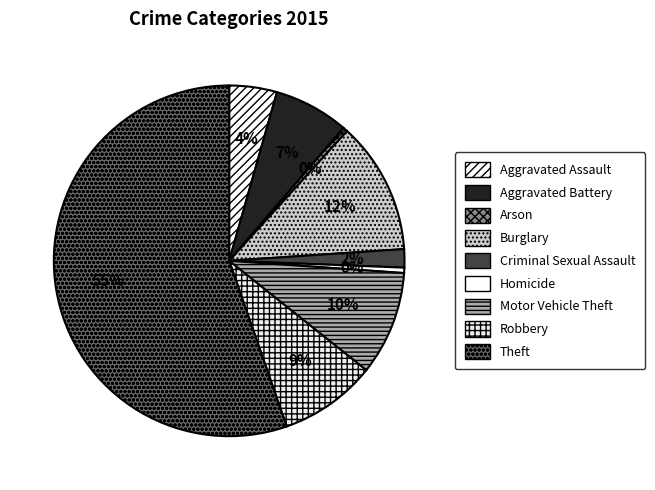

Is it true that Aggravated Battery is 1% of the pie?

False